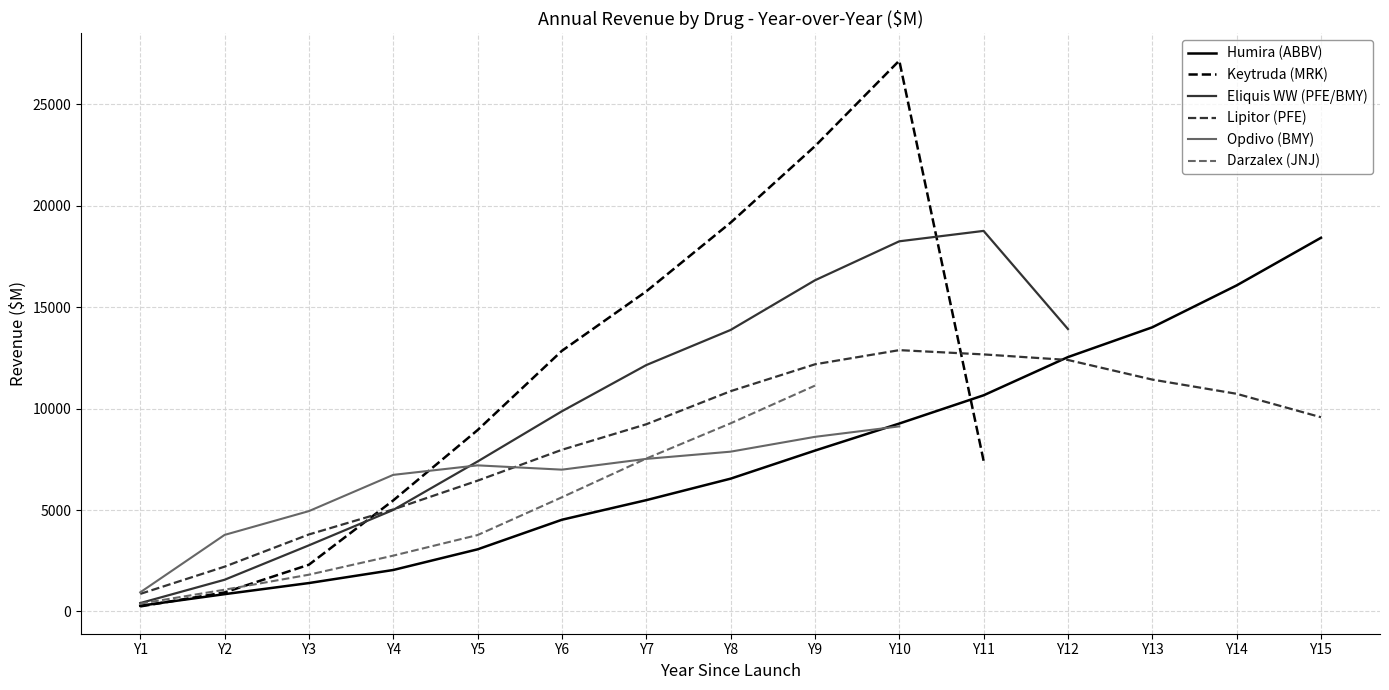

True or false: Darzalex (JNJ) and Lipitor (PFE) intersect in this chart.

False